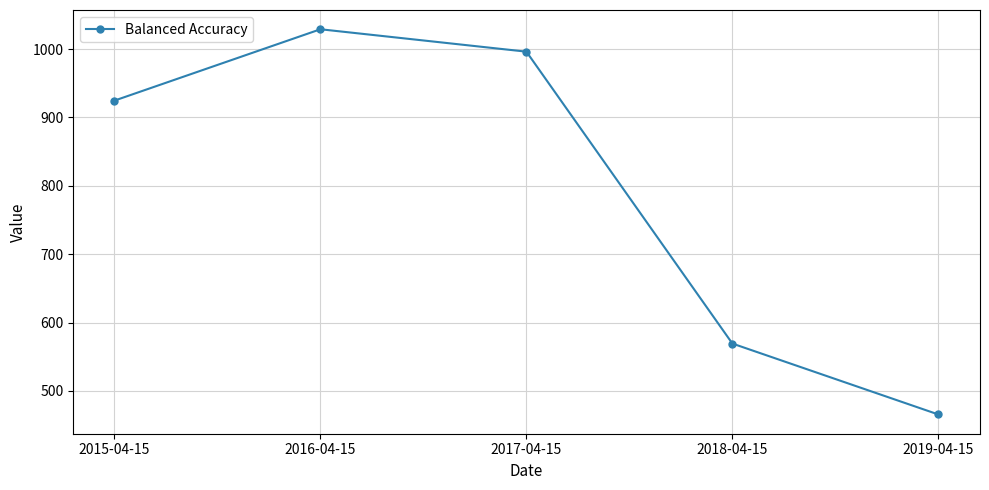

Rank the categories by value from highest to lowest.

2016-04-15, 2017-04-15, 2015-04-15, 2018-04-15, 2019-04-15